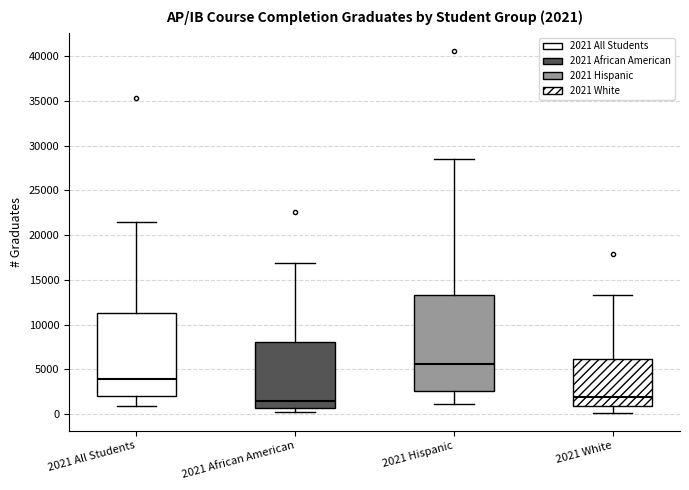

Comparing the boxes themselves (not the whiskers), which one is the tallest?

2021 Hispanic